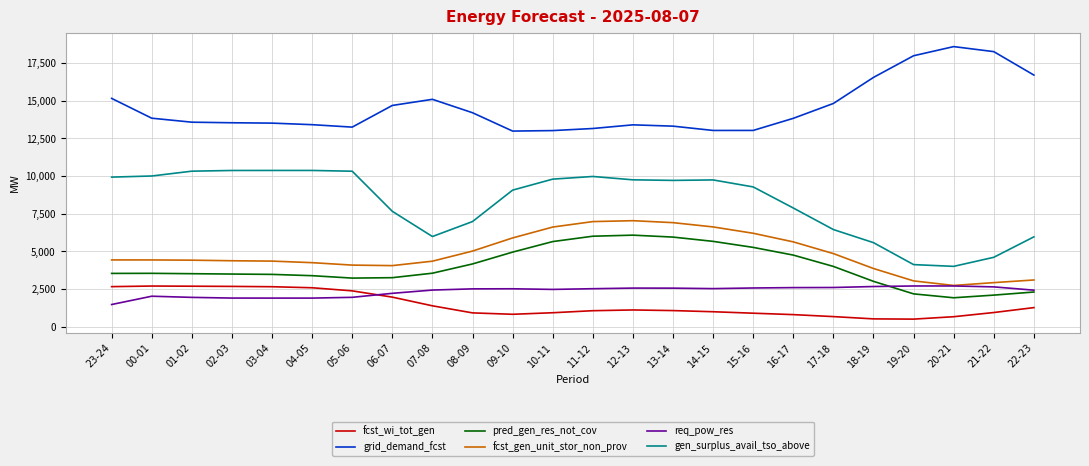

What value does the pred_gen_res_not_cov series have at 10-11, to the nearest 100?

5700